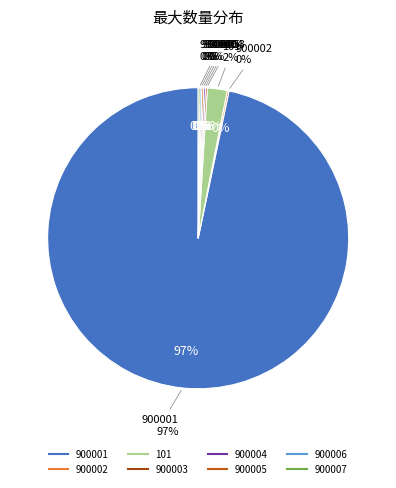

Is it true that 101 is 1% of the pie?

False